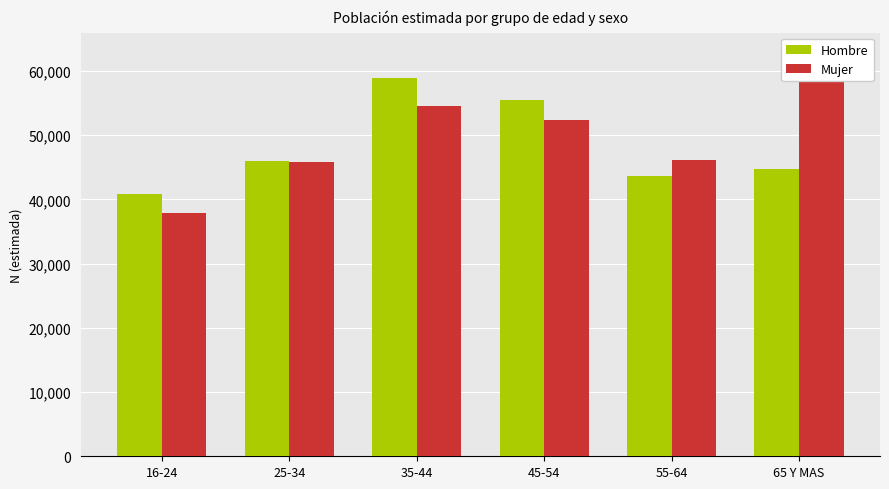

Rank the categories by Hombre value from lowest to highest.

16-24, 55-64, 65 Y MAS, 25-34, 45-54, 35-44